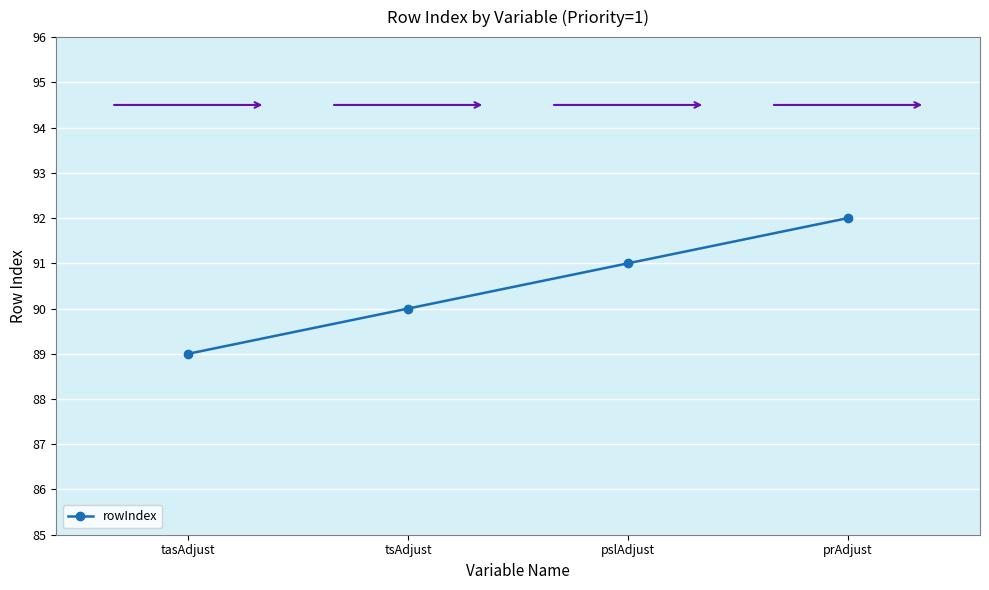

Between tasAdjust and prAdjust, which is larger?

prAdjust